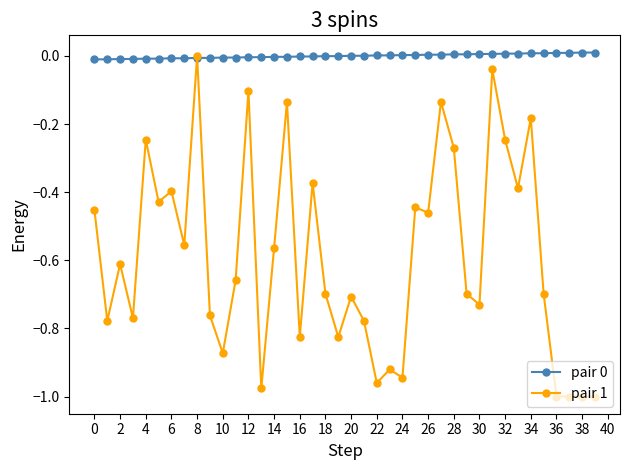

True or false: pair 1 has more than 1 interior local peaks.

True